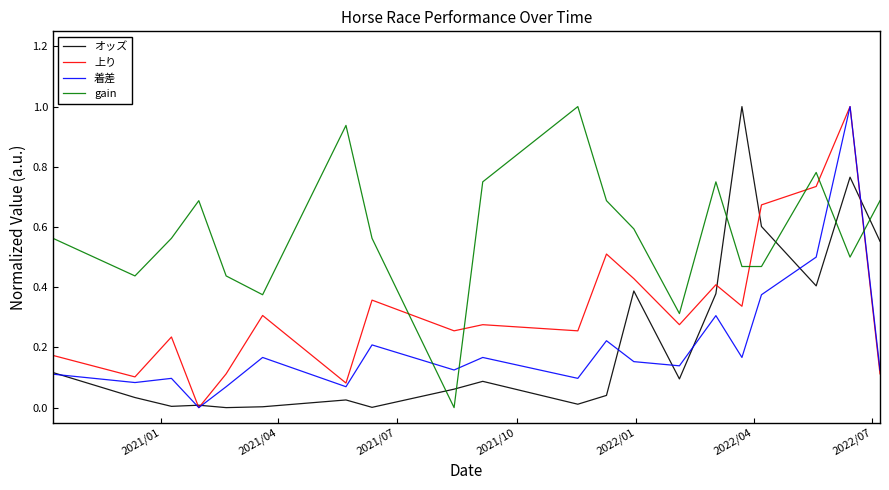

How many lines are shown in the chart?

4